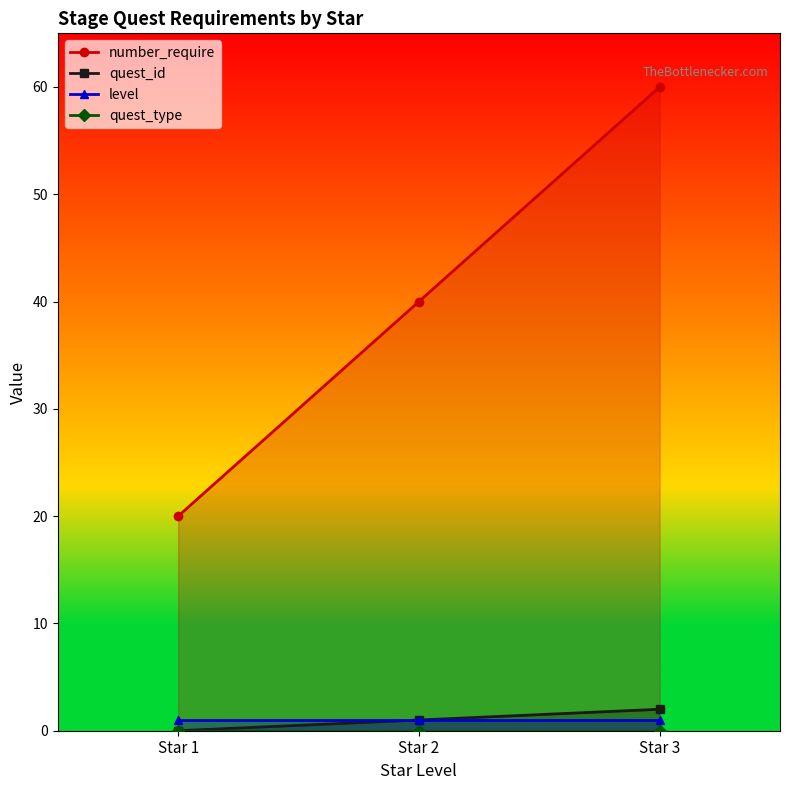

At which label does number_require reach its minimum?

Star 1